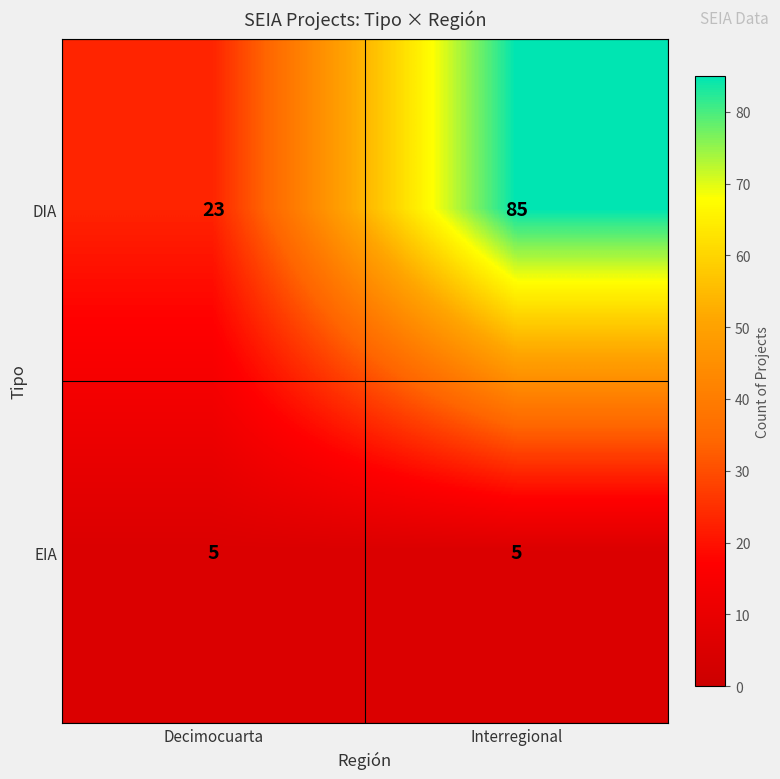

Count the number of categories in the chart.

2